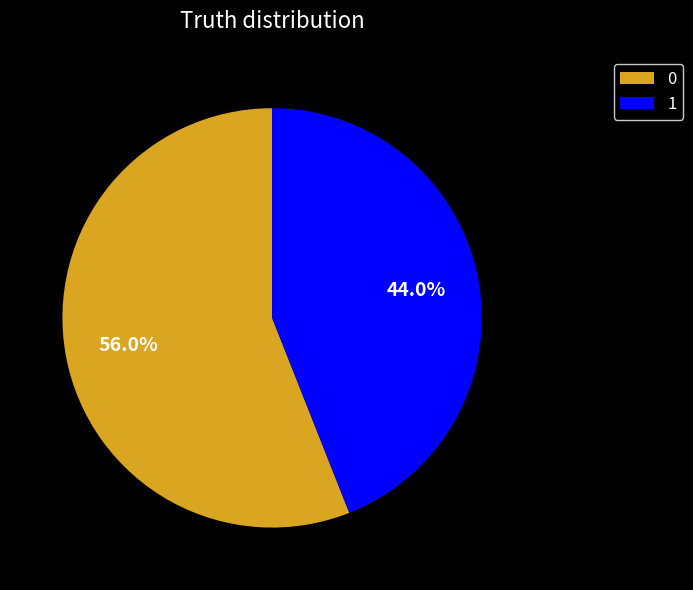

Approximately how many times larger is the value at 1 compared to 0?

0.8